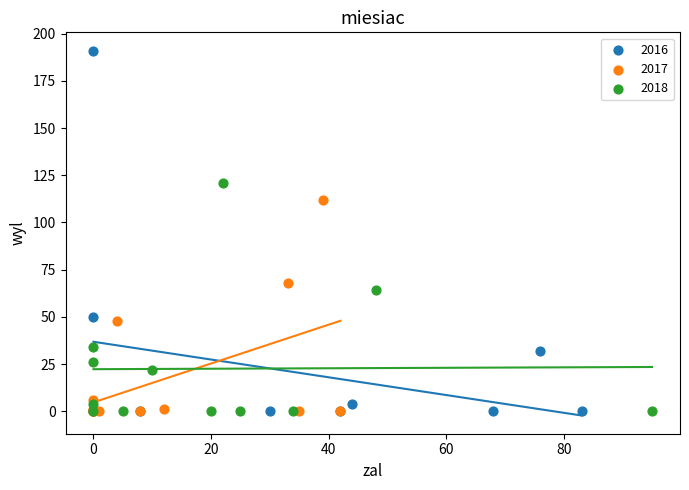

Which series has the widest spread of Y values?

2016